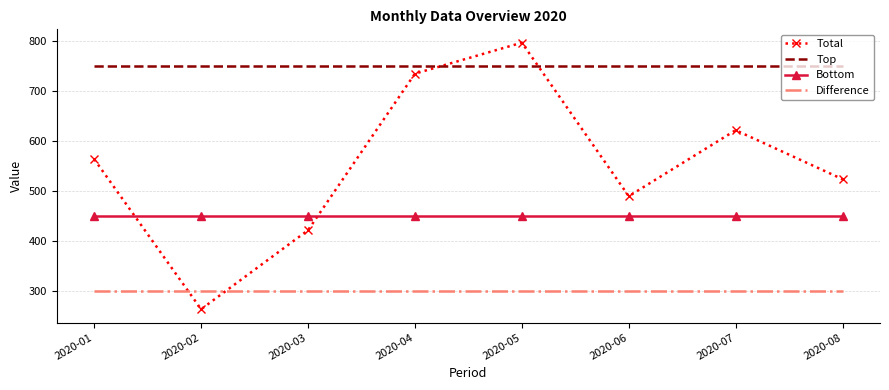

The Total series shows 478 at 2020-05. True or false?

False